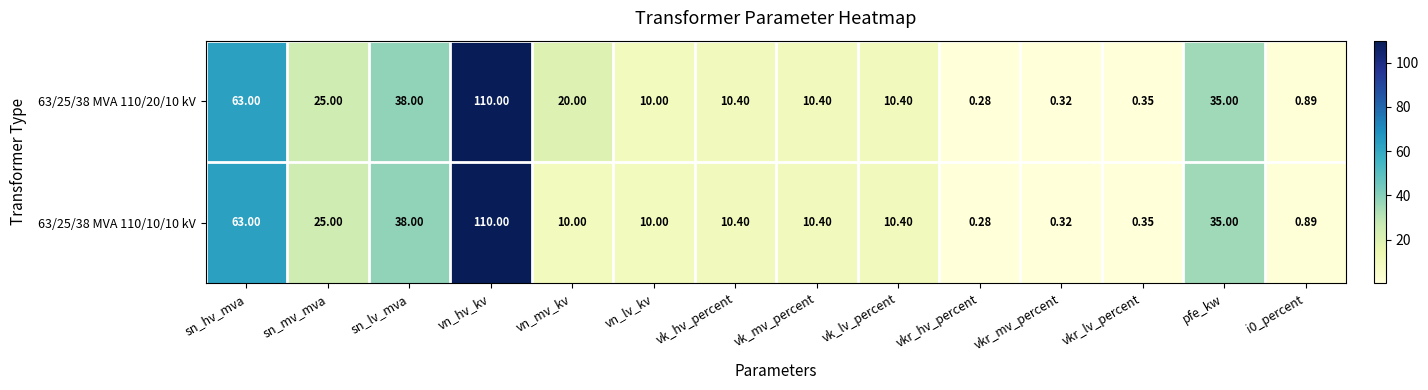

At which label is 63/25/38 MVA 110/10/10 kV closest to 55?

sn_hv_mva